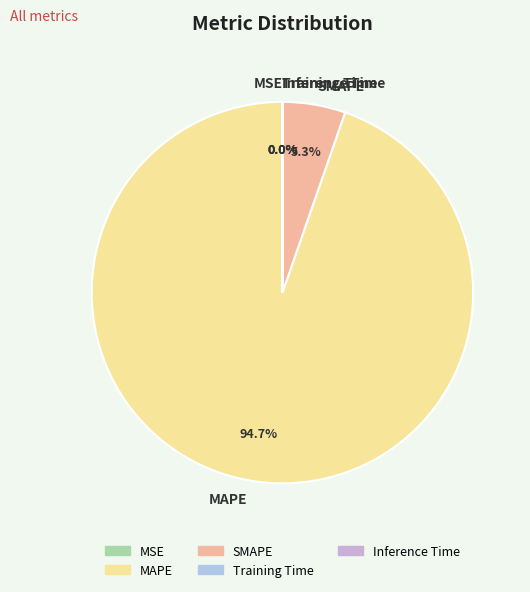

Is there a majority slice in this chart?

Yes